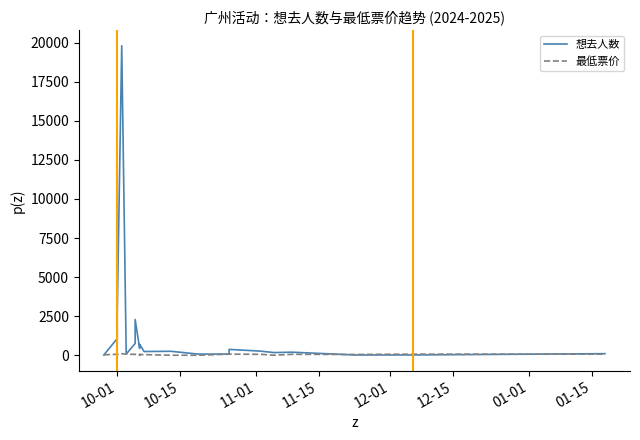

After their last crossing, which series has the higher values: 最低票价 or 想去人数?

想去人数